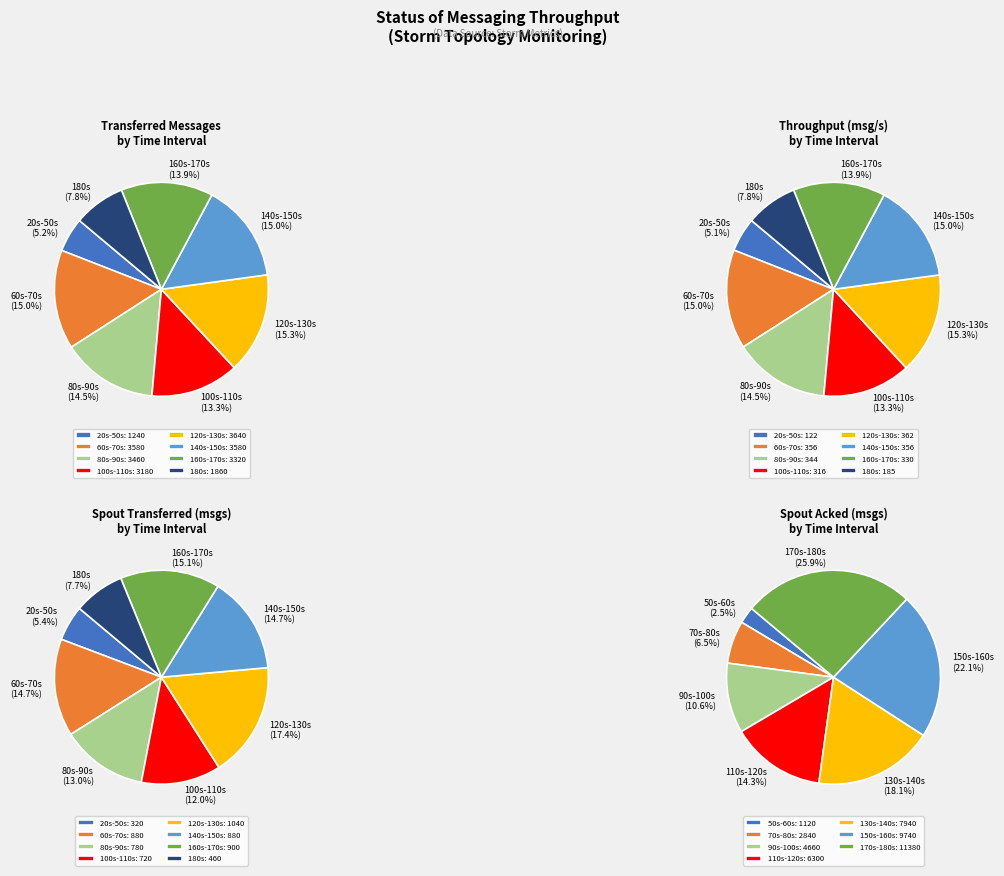

Is it true that 14 is 11% of the pie?

True